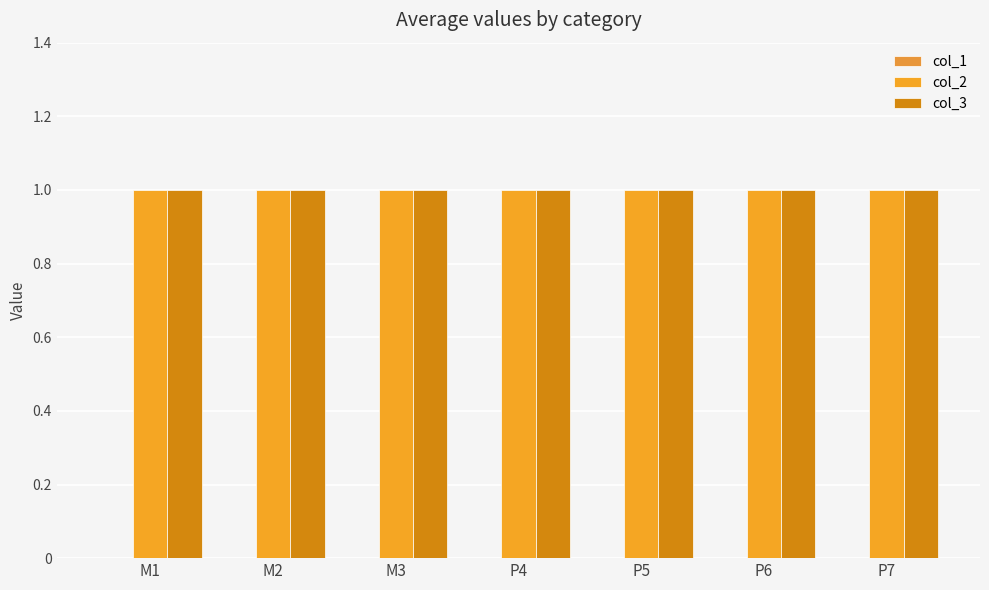

What is the label of the 1st bar from the right?

P7